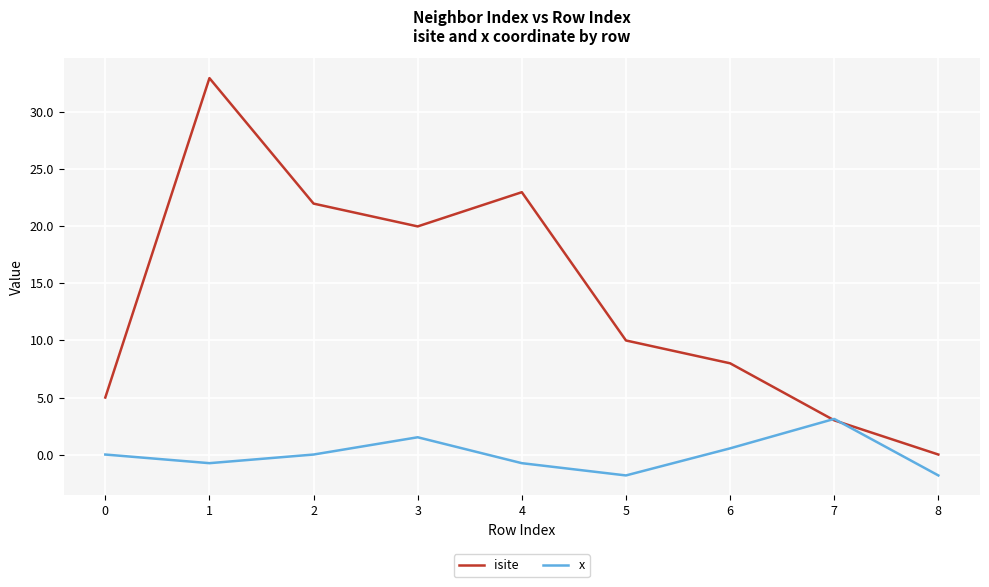

Between 3 and 8, which series saw the biggest shift?

isite